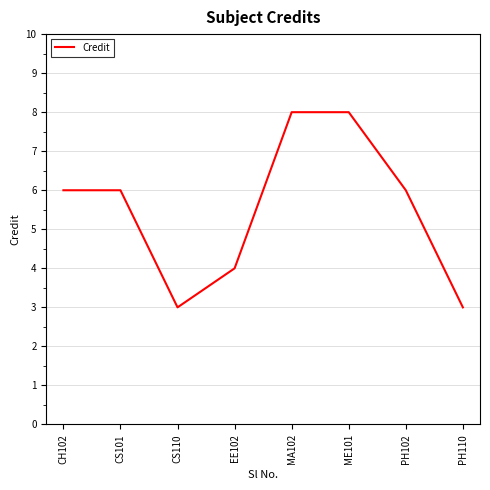

Reading left to right, extract all data points from this chart.

CH102=6	CS101=6	CS110=3	EE102=4	MA102=8	ME101=8	PH102=6	PH110=3